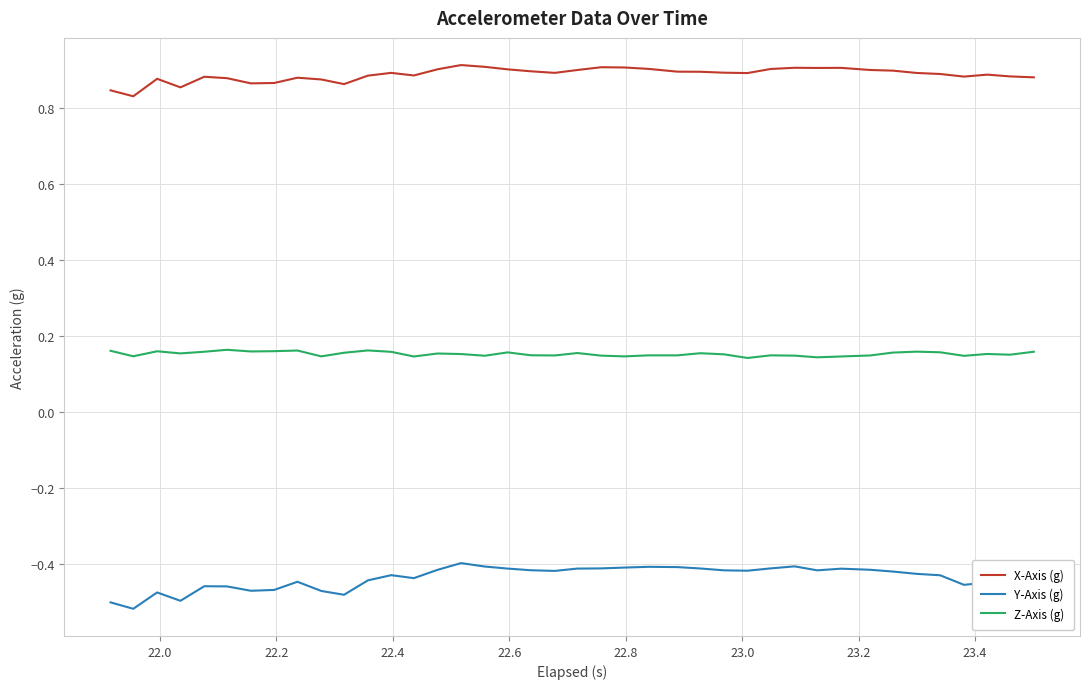

Rank the series by their maximum value, from lowest to highest.

Y-Axis (g), Z-Axis (g), X-Axis (g)